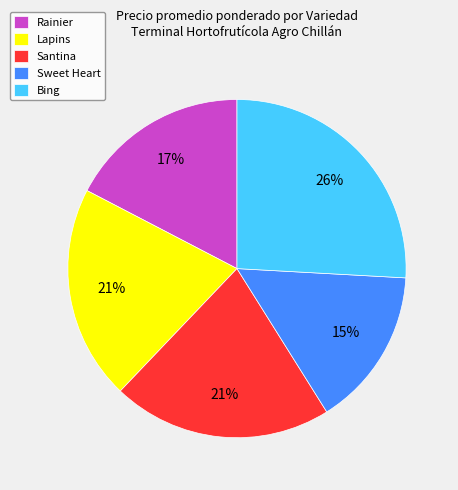

Is there any slice that represents more than half of the pie?

No